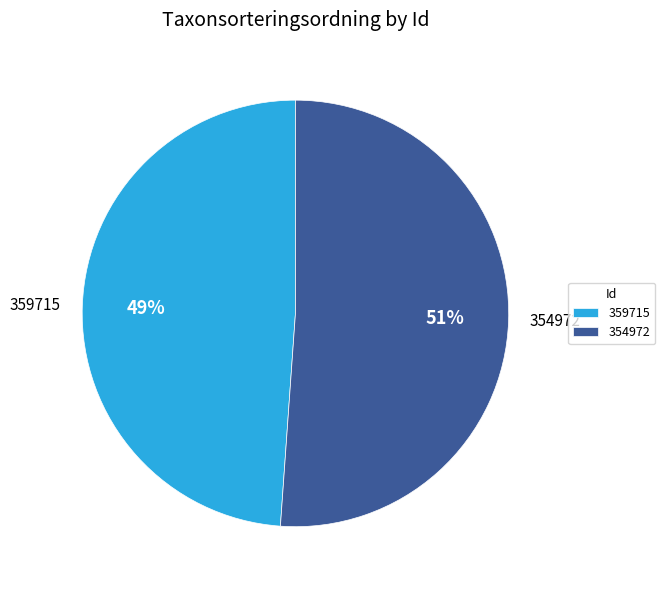

What is the smallest slice in the pie chart?

359715